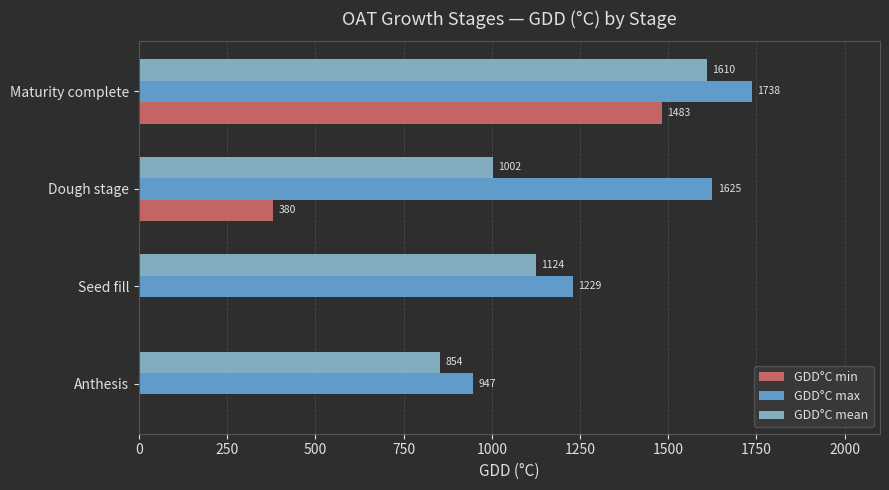

Between Anthesis and Seed fill, which series saw the biggest shift?

GDD°C max